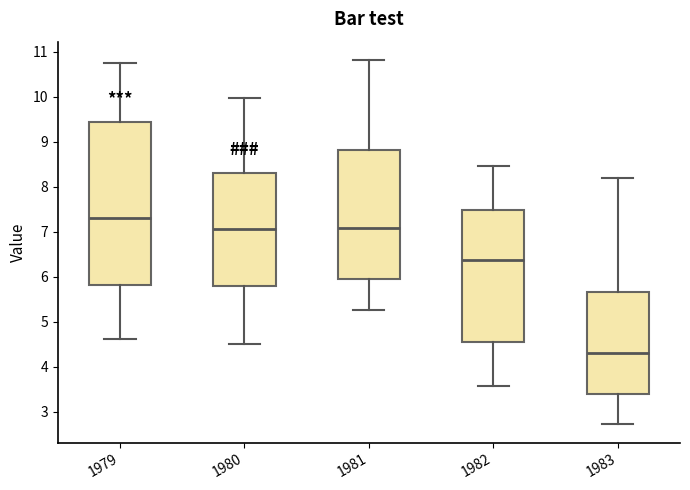

Which box has the lowest median line?

1983